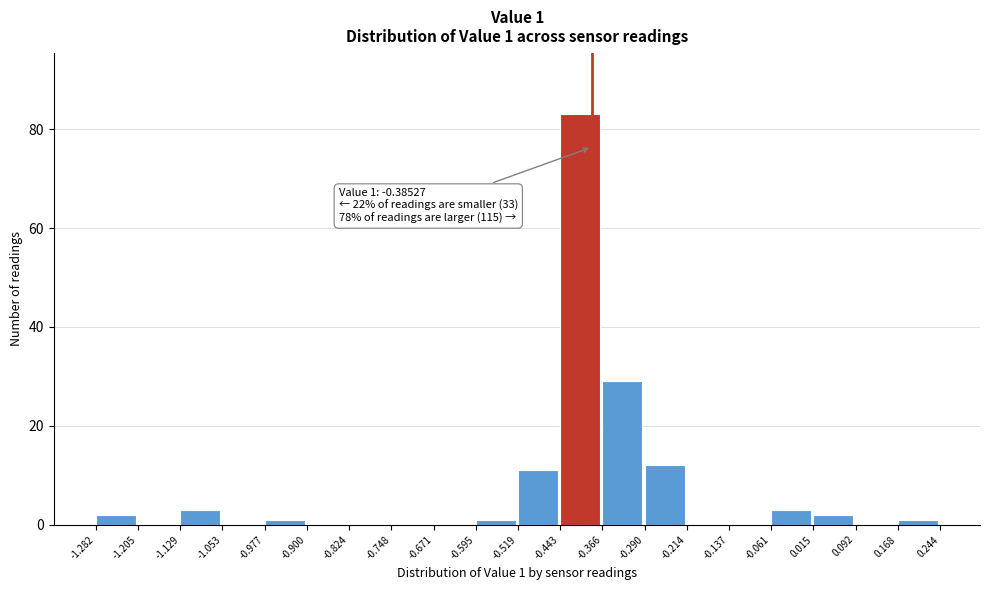

Over which range of the x-axis is the bar tallest?

-0.443 to -0.366